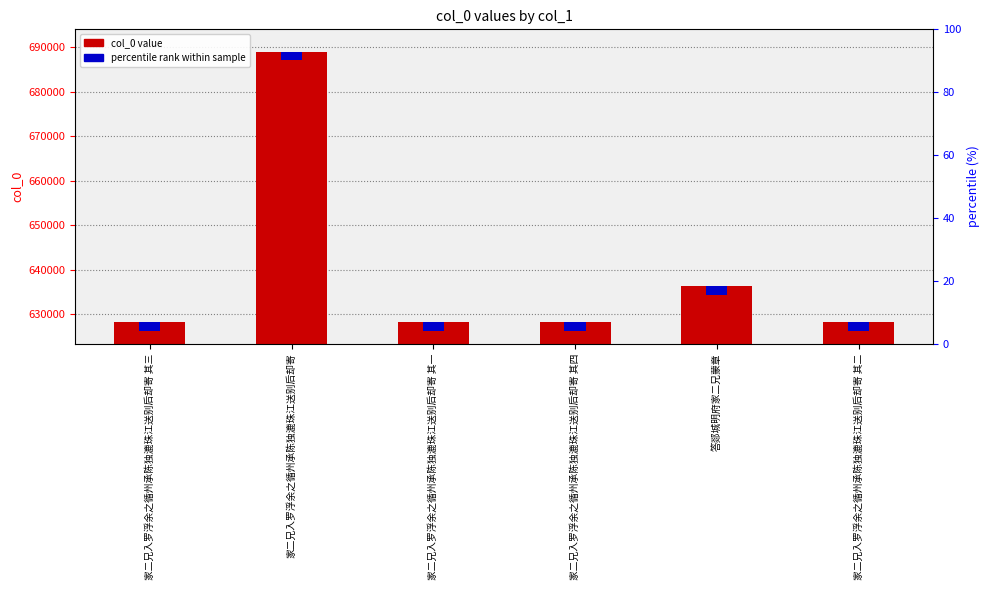

How many categories are shown in the chart?

6